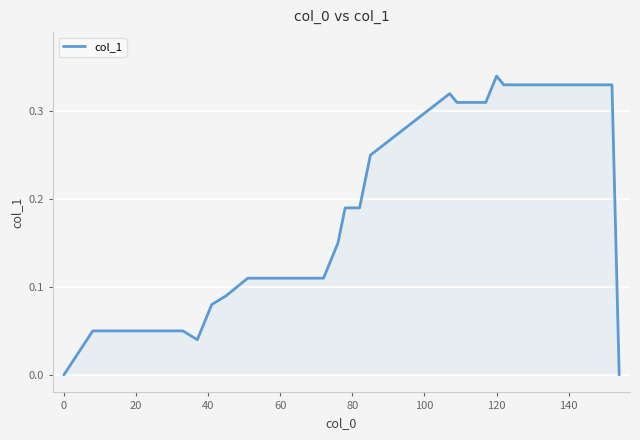

How many lines are shown in the chart?

1